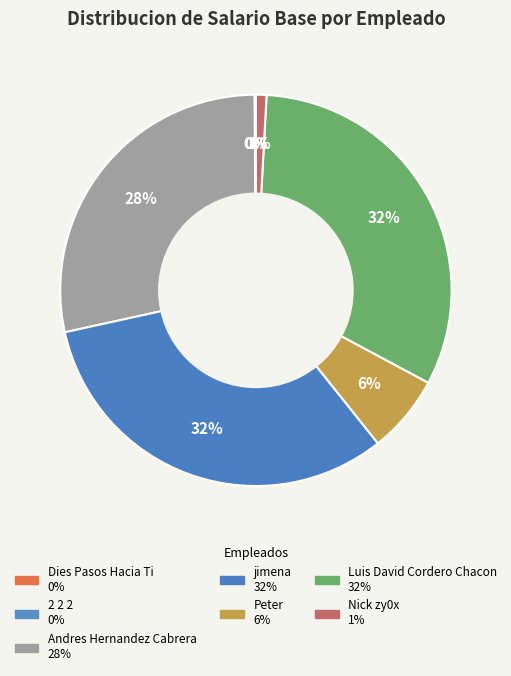

Rank the categories by value from highest to lowest.

jimena, Luis David Cordero Chacon, Andres Hernandez Cabrera, Peter, Nick zy0x, 2 2 2, Dies Pasos Hacia Ti